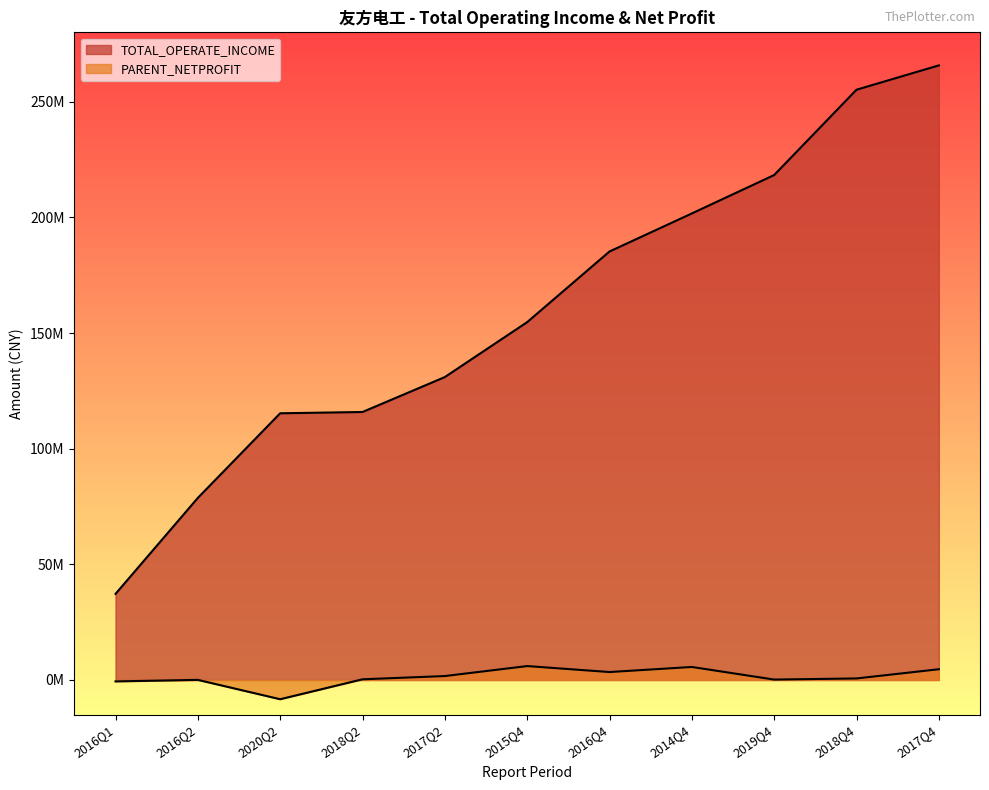

How many lines are shown in the chart?

2